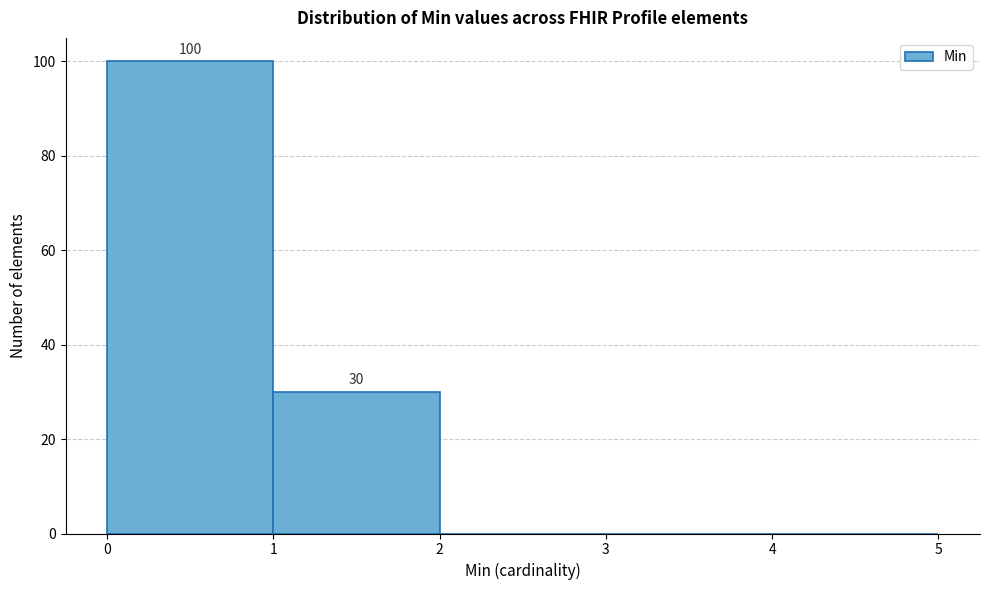

Over which range of the x-axis is the bar tallest?

0 to 1